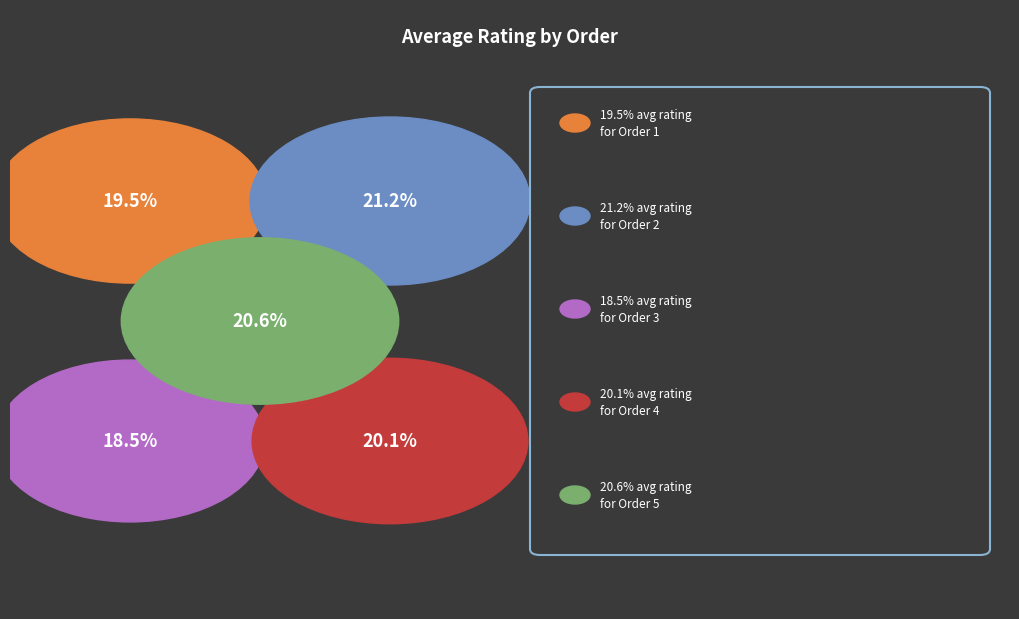

To the nearest percent, what percentage of the pie is Order 2?

21%